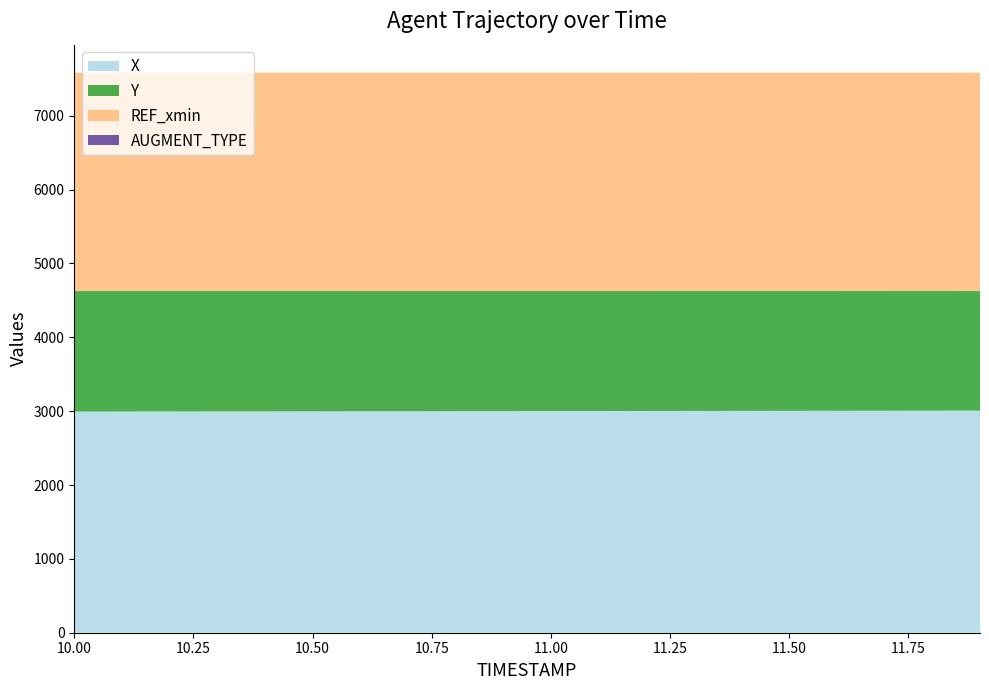

Reading left to right, transcribe all the data shown in this chart.

X: 10.0=2994.7	10.1=2995.3	10.2=2996.0	10.3=2996.7	10.4=2997.3	10.5=2998.0	10.6=2998.7	10.7=2999.4	10.8=3000.1	10.9=3000.7	11.0=3001.4	11.1=3002.1	11.2=3002.8	11.3=3003.5	11.4=3004.2	11.5=3004.9	11.6=3005.6	11.7=3006.3	11.8=3007.1	11.9=3007.8
Y: 10.0=1632.1	10.1=1631.3	10.2=1630.7	10.3=1629.9	10.4=1629.2	10.5=1628.5	10.6=1627.8	10.7=1627.1	10.8=1626.4	10.9=1625.8	11.0=1625.1	11.1=1624.4	11.2=1623.8	11.3=1623.1	11.4=1622.5	11.5=1621.8	11.6=1621.1	11.7=1620.5	11.8=1619.9	11.9=1619.2
REF_xmin: 10.0=2957.0	10.1=2957.0	10.2=2957.0	10.3=2957.0	10.4=2957.0	10.5=2957.0	10.6=2957.0	10.7=2957.0	10.8=2957.0	10.9=2957.0	11.0=2957.0	11.1=2957.0	11.2=2957.0	11.3=2957.0	11.4=2957.0	11.5=2957.0	11.6=2957.0	11.7=2957.0	11.8=2957.0	11.9=2957.0
AUGMENT_TYPE: 10.0=0.0	10.1=0.0	10.2=0.0	10.3=0.0	10.4=0.0	10.5=0.0	10.6=0.0	10.7=0.0	10.8=0.0	10.9=0.0	11.0=0.0	11.1=0.0	11.2=0.0	11.3=0.0	11.4=0.0	11.5=0.0	11.6=0.0	11.7=0.0	11.8=0.0	11.9=0.0